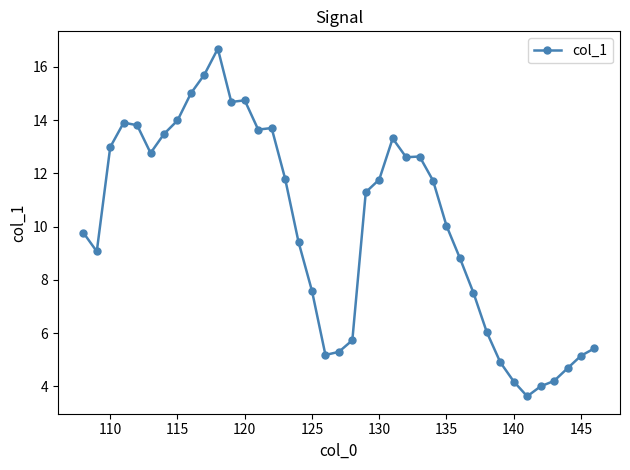

True or false: there are more than 0 points higher than both neighbors.

True